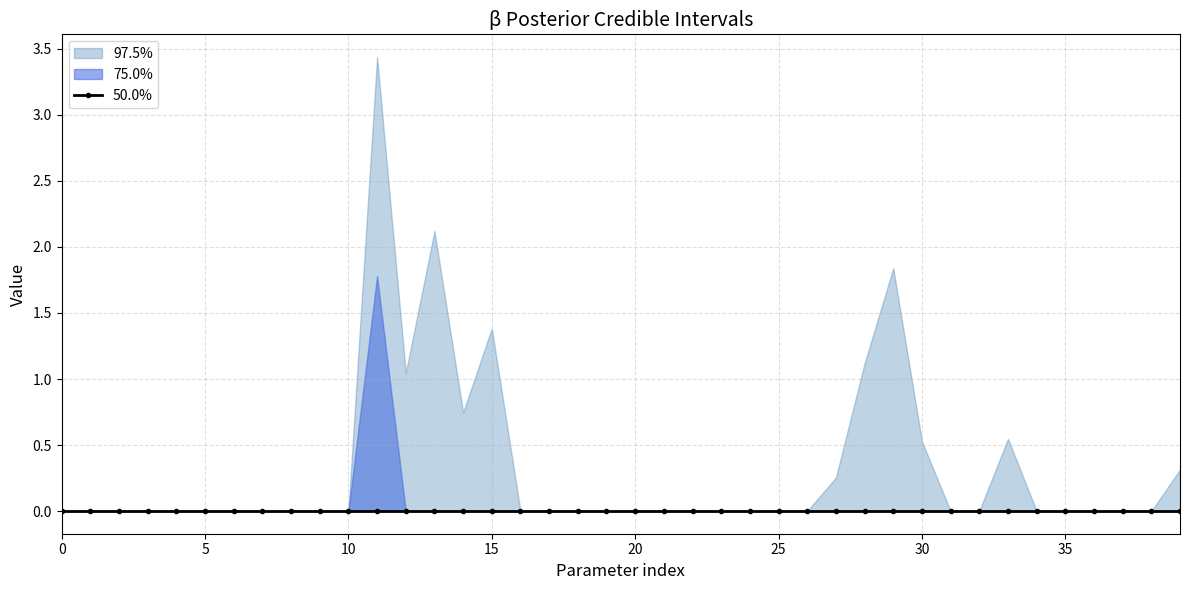

True or false: 50.0% and 97.5% intersect in this chart.

False